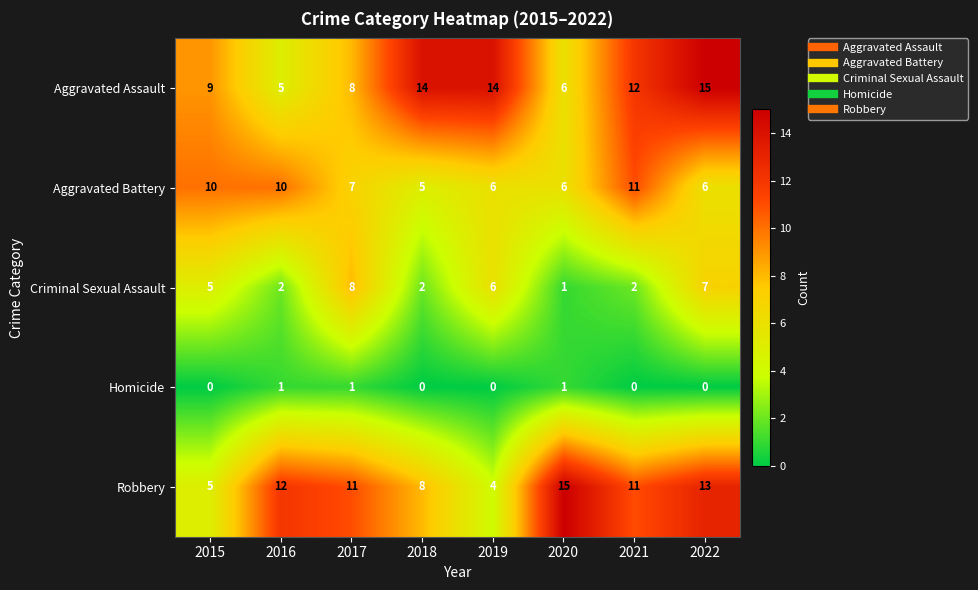

At which label does Robbery first exceed 11?

2016